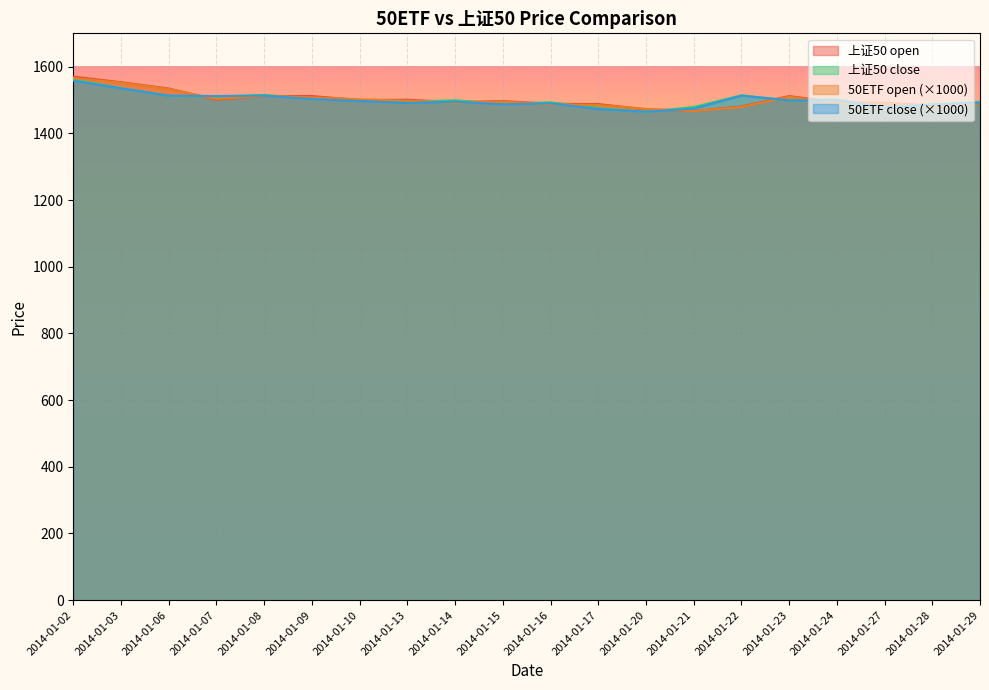

How many lines are shown in the chart?

4